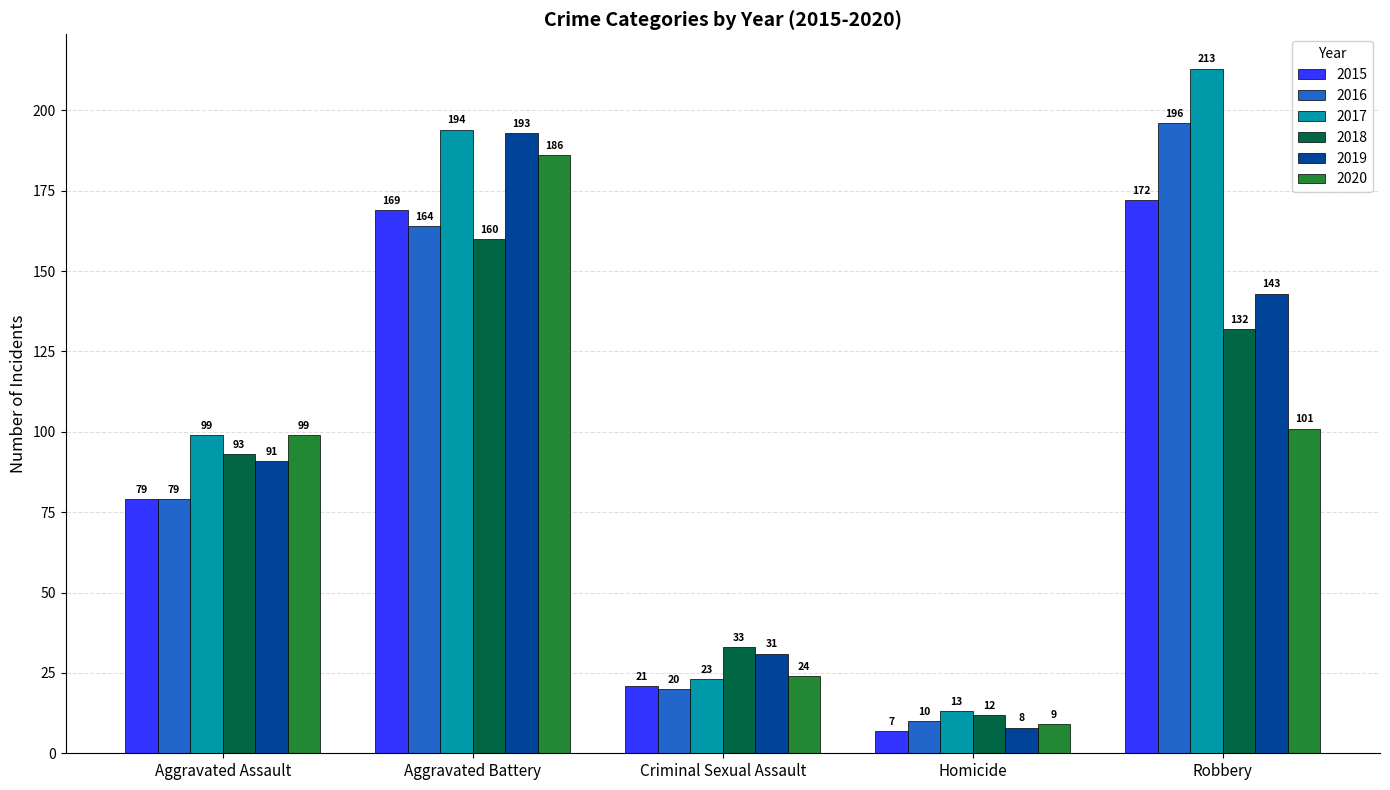

What is the total value across all series at Aggravated Battery?

1066